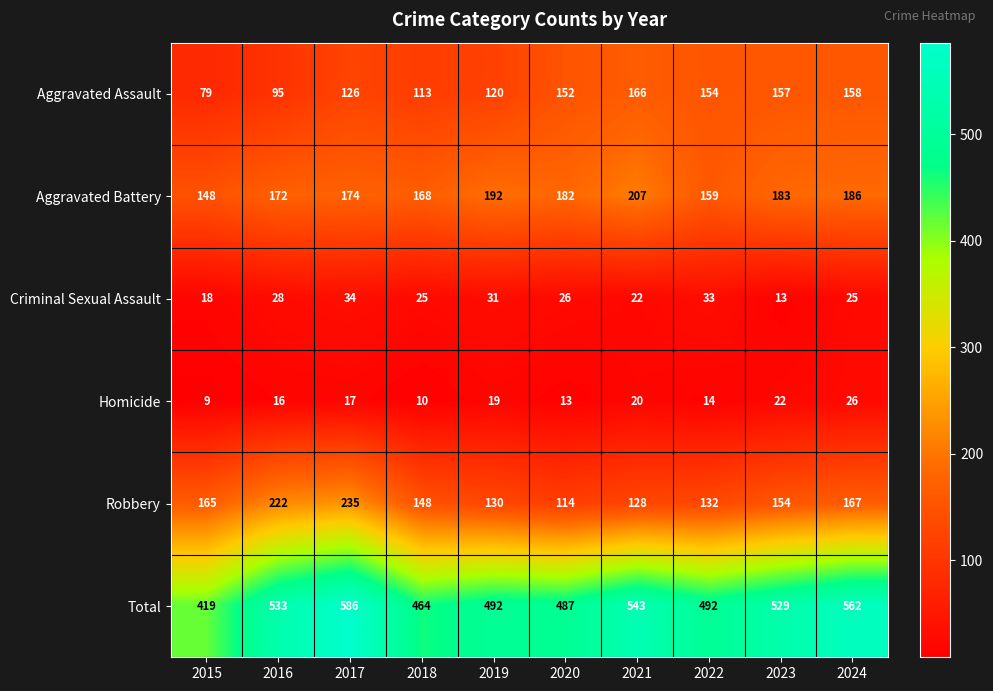

What is the difference between the Total values at 2015 and 2024?

143